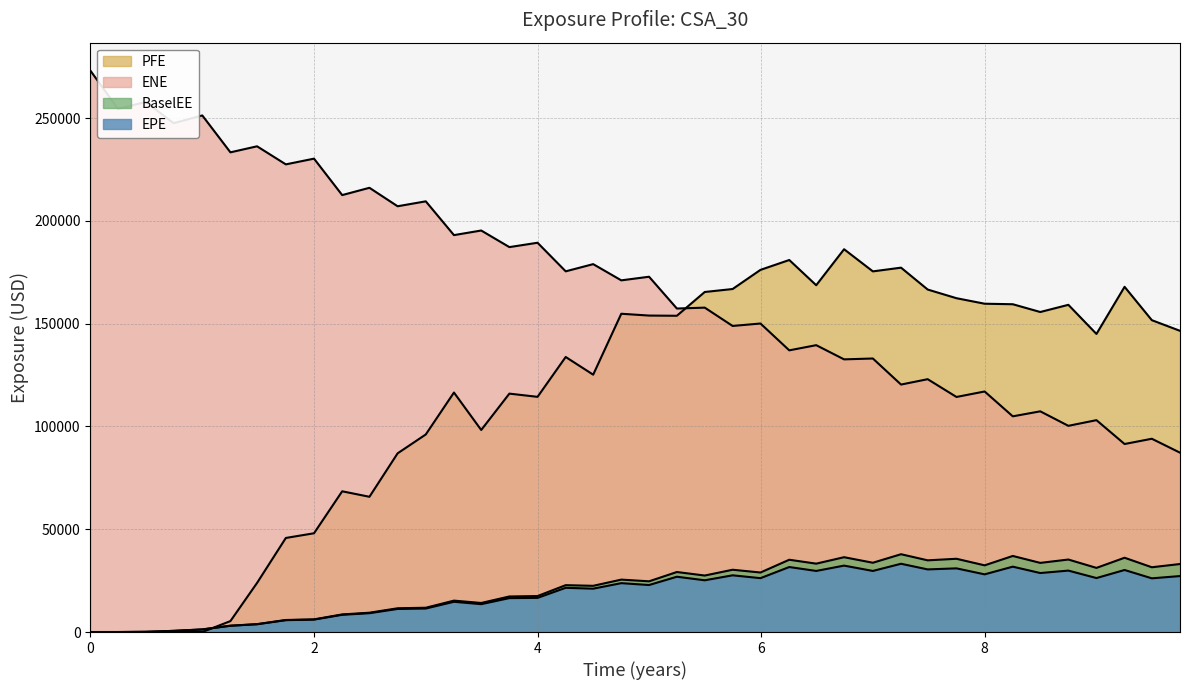

What is the difference between the BaselEE values at 0.743634 and 7.74795?

35070.2